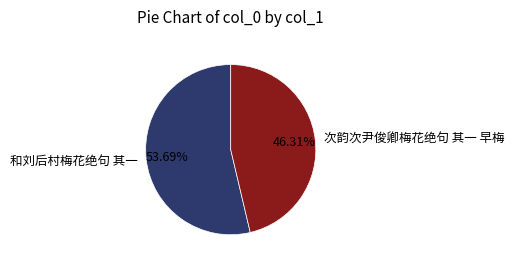

What is the ratio of the value at 和刘后村梅花绝句 其一 to the value at 次韵次尹俊卿梅花绝句 其一 早梅?

1.2